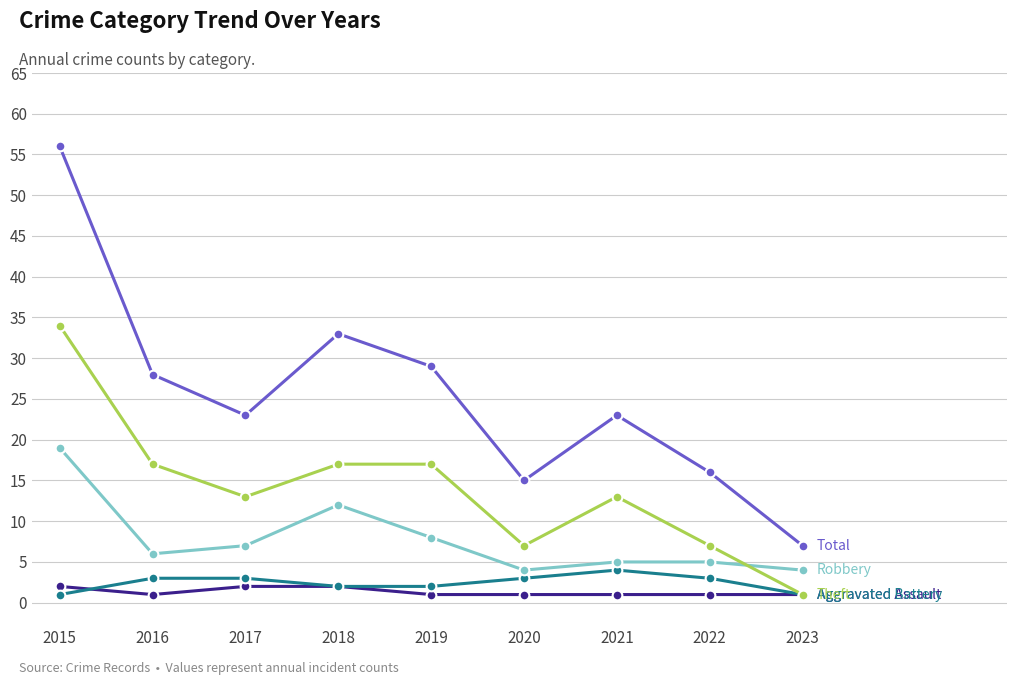

What is the maximum value shown in the chart?

56